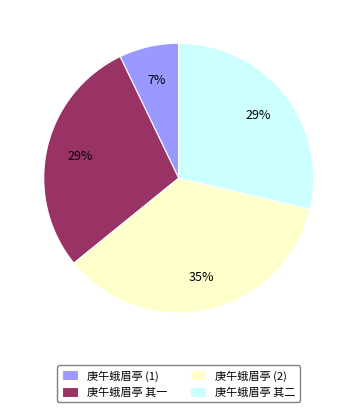

To the nearest percent, what is the average slice percentage?

25%